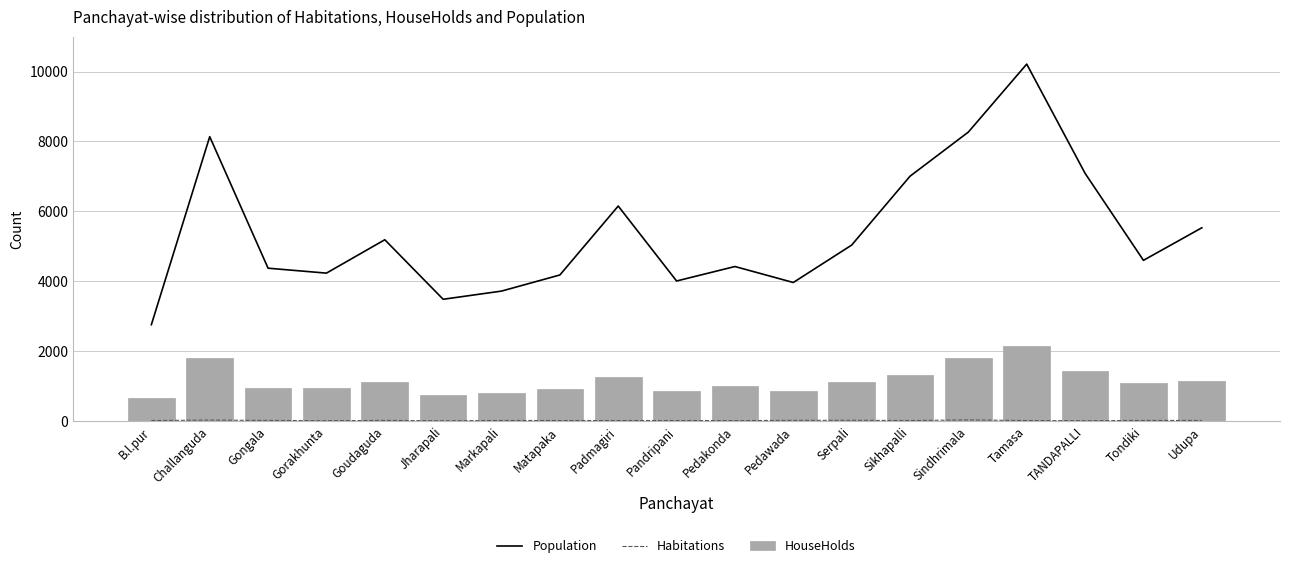

What is the label of the 16th bar from the right?

Gorakhunta